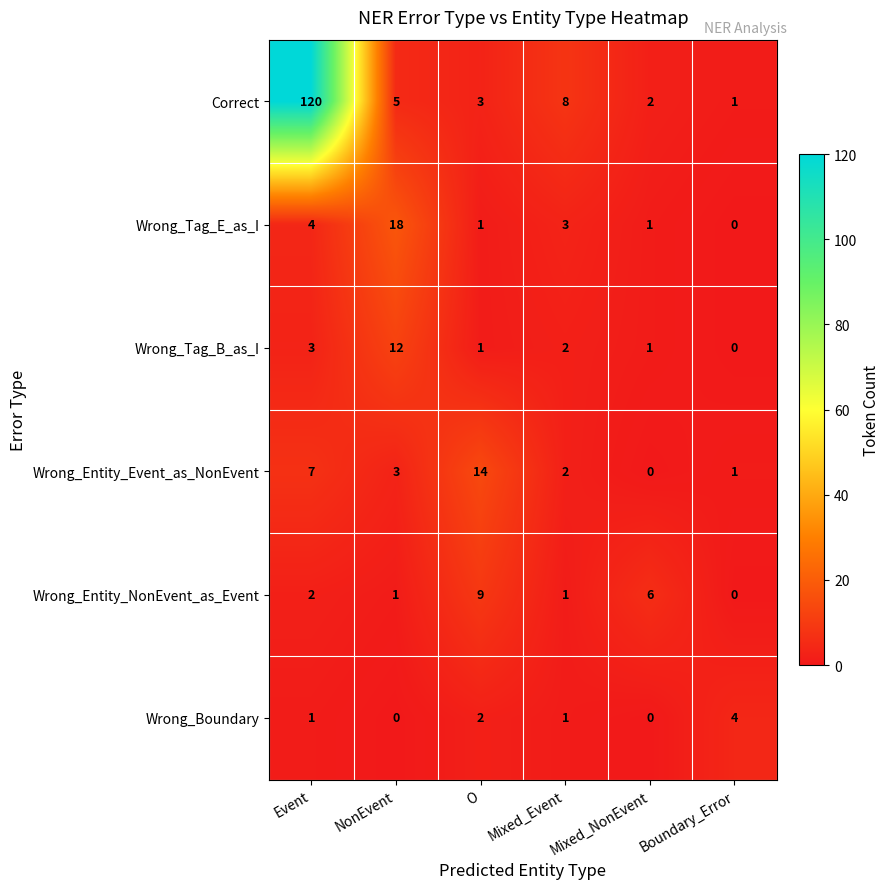

At which label does Wrong_Tag_E_as_I first exceed 3?

Event